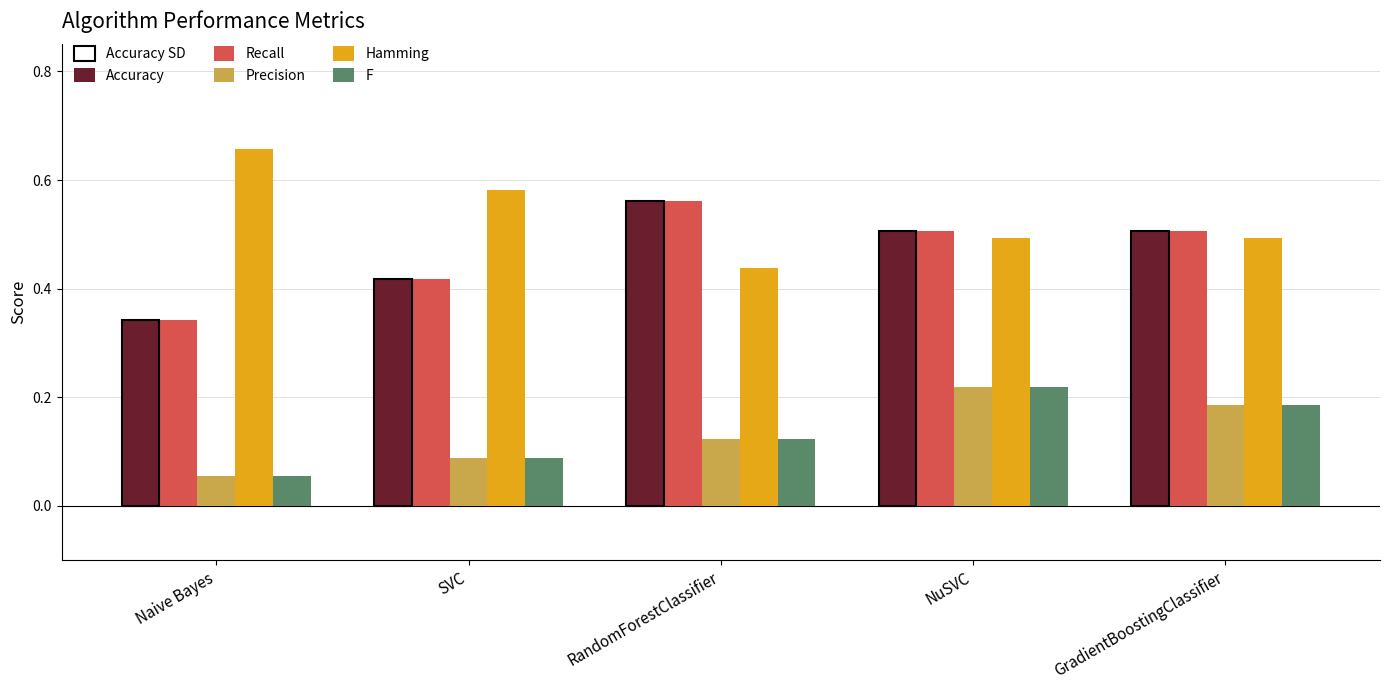

Reading right to left, what are all the values shown in this chart?

Accuracy: GradientBoostingClassifier=0.5	NuSVC=0.5	RandomForestClassifier=0.6	SVC=0.4	Naive Bayes=0.3
Recall: GradientBoostingClassifier=0.5	NuSVC=0.5	RandomForestClassifier=0.6	SVC=0.4	Naive Bayes=0.3
Precision: GradientBoostingClassifier=0.2	NuSVC=0.2	RandomForestClassifier=0.1	SVC=0.1	Naive Bayes=0.1
Hamming: GradientBoostingClassifier=0.5	NuSVC=0.5	RandomForestClassifier=0.4	SVC=0.6	Naive Bayes=0.7
F: GradientBoostingClassifier=0.2	NuSVC=0.2	RandomForestClassifier=0.1	SVC=0.1	Naive Bayes=0.1